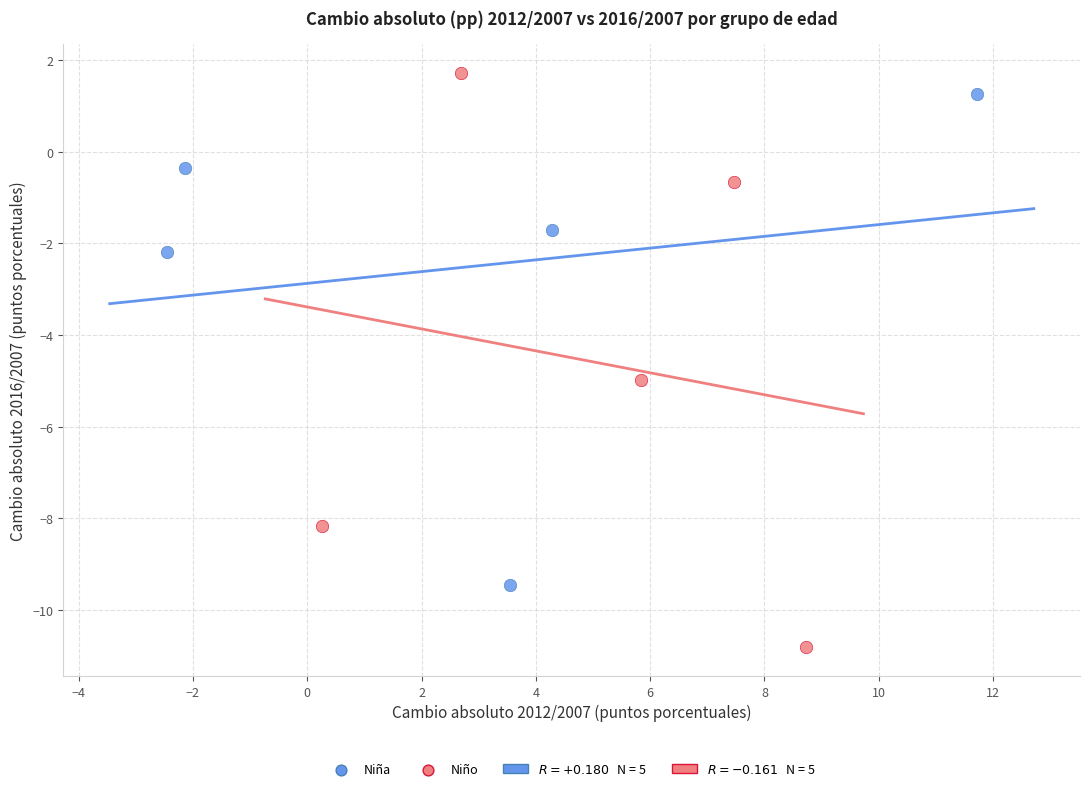

Which series has the widest spread of Y values?

Niño